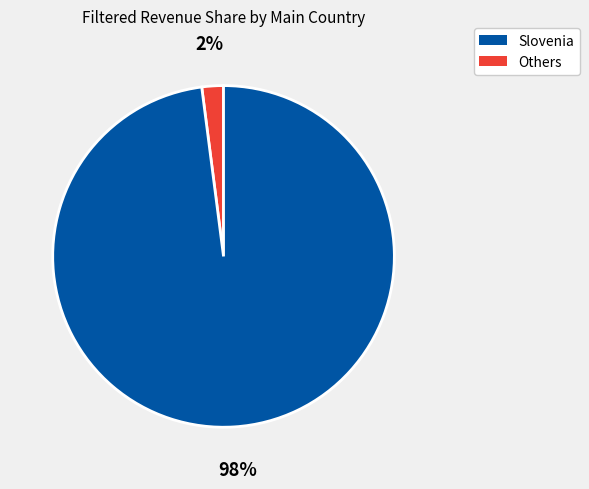

Is there a majority slice in this chart?

Yes